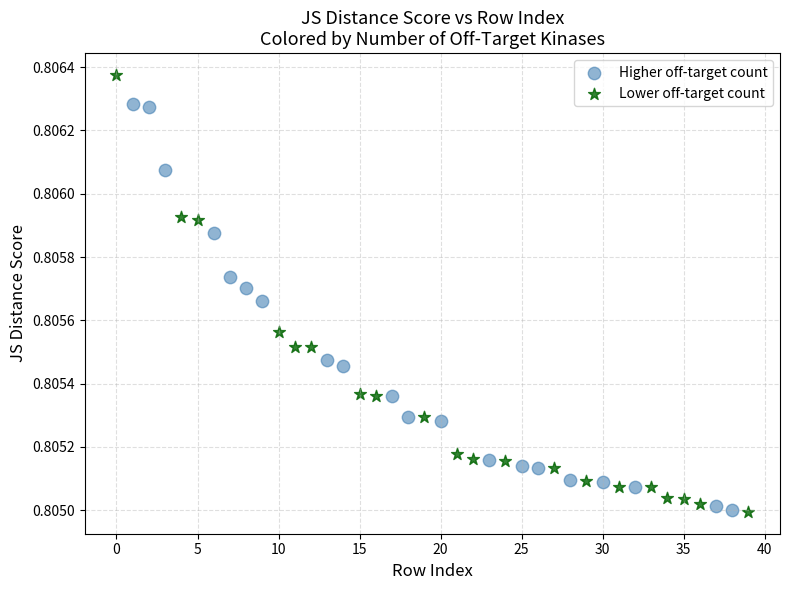

Which series contains the highest Y value?

Lower off-target count